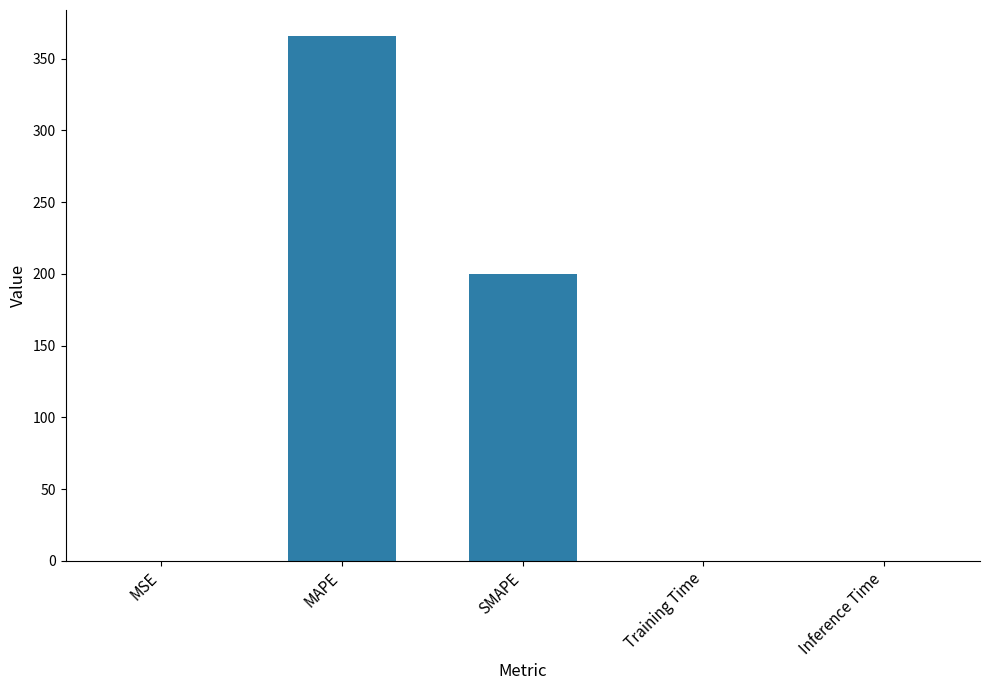

The chart shows a value of 0.0 at MSE. True or false?

True